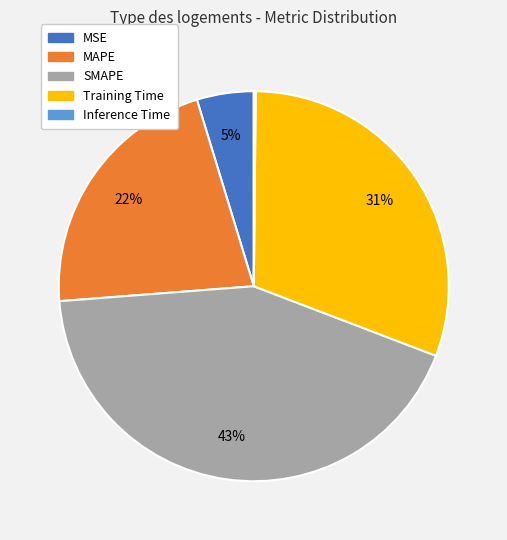

Does Training Time represent more than half of the total?

No